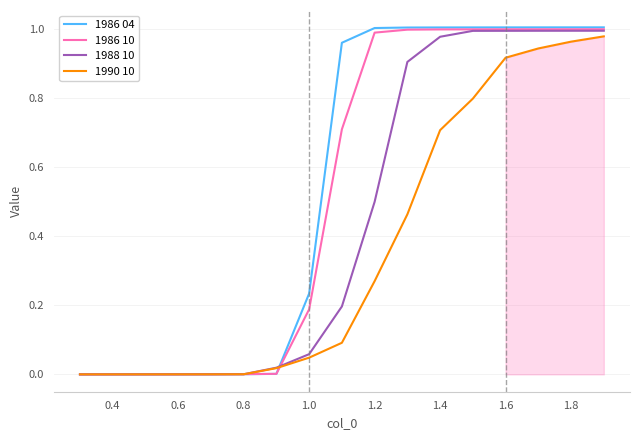

Which series has the largest range (max minus min)?

1986 04